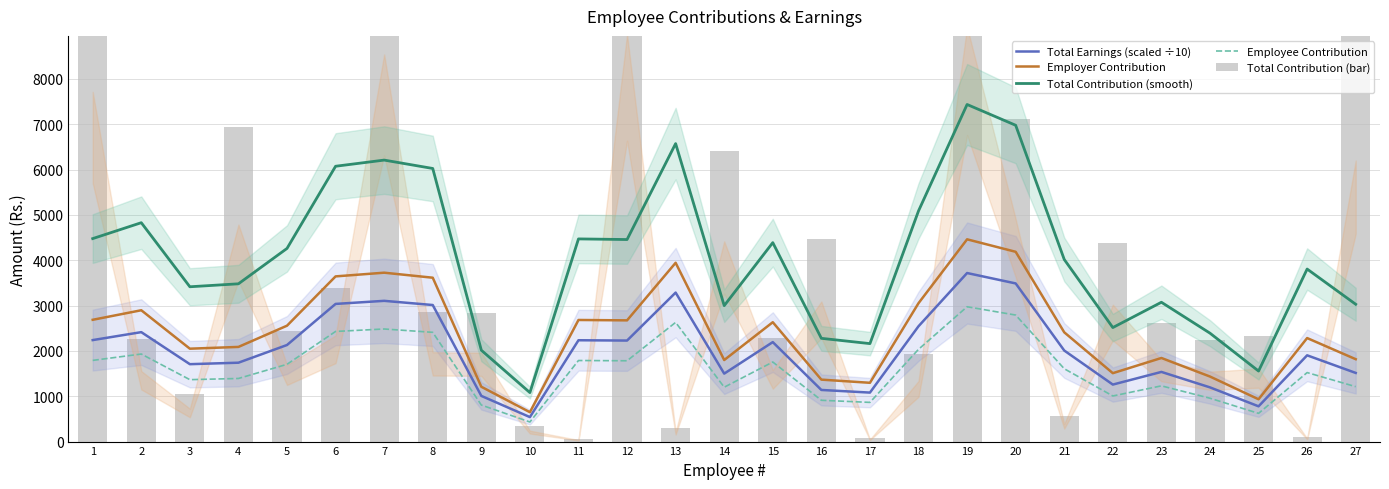

True or false: Employer Contribution has a value of 4556.4 at 2.

False